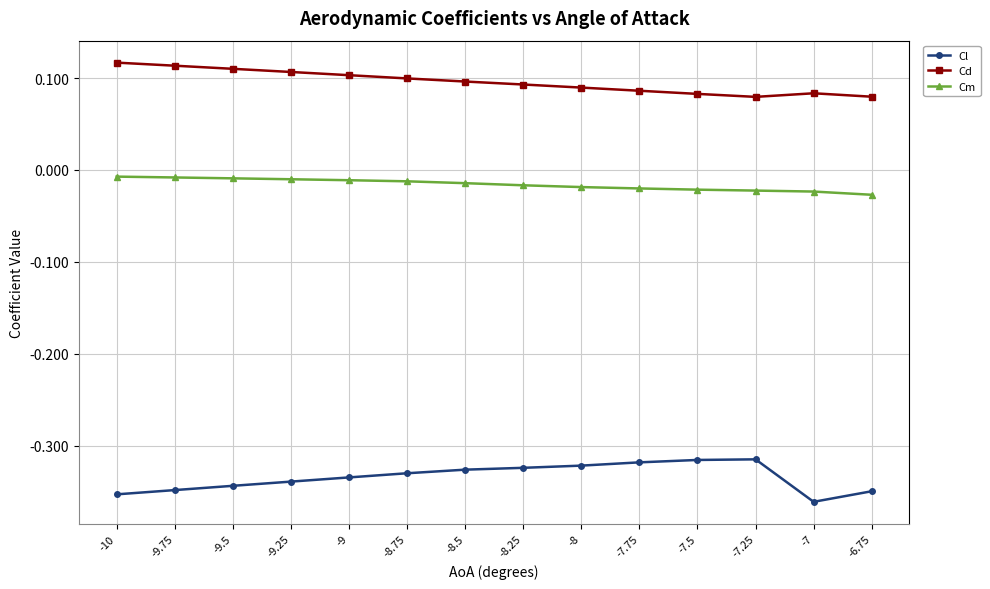

At which category does the chart reach its minimum across all series?

-7